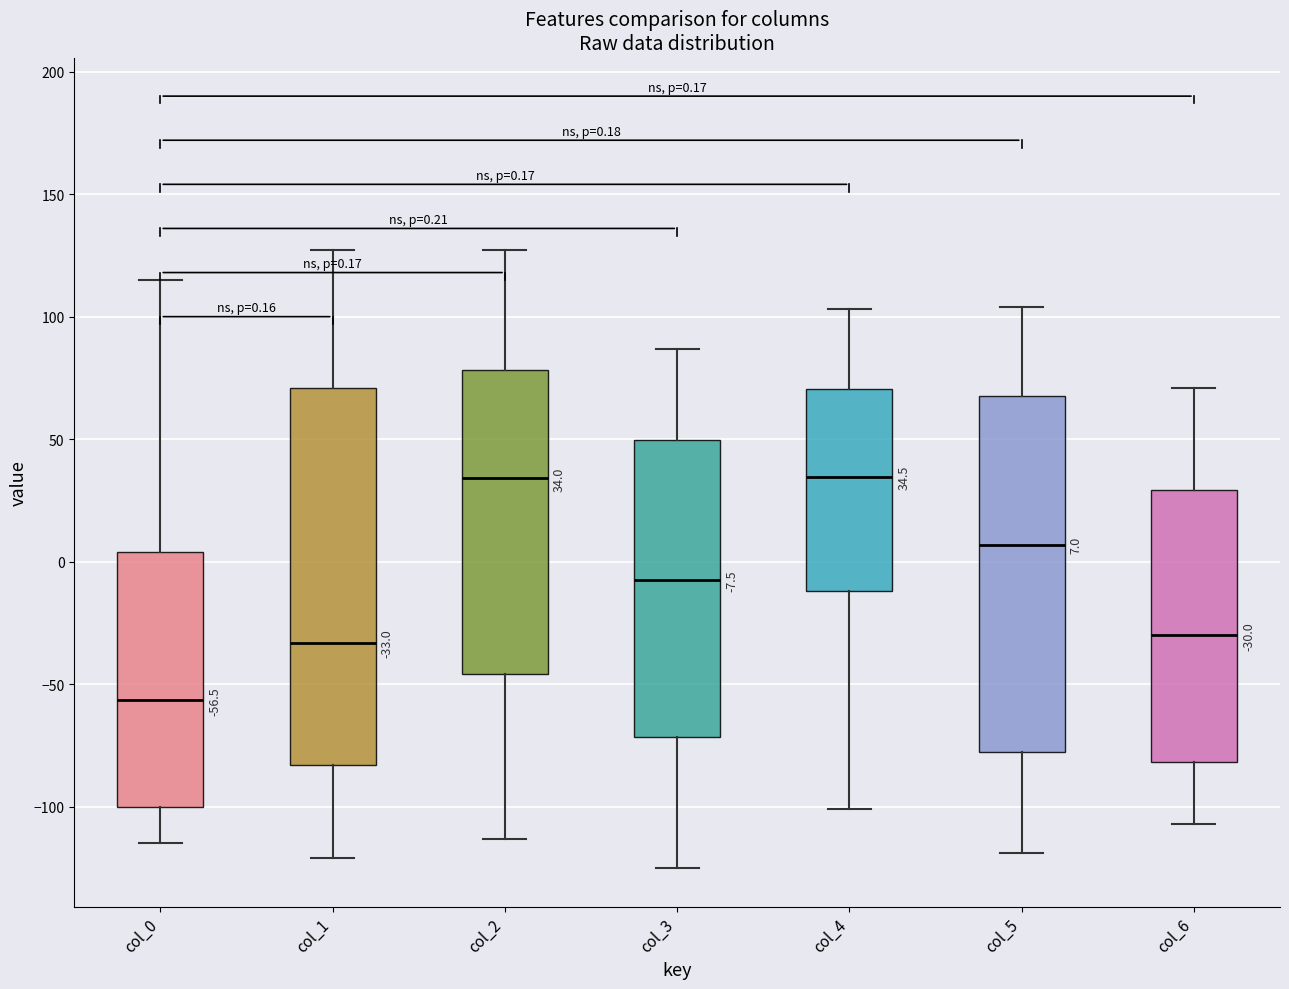

Which box is the tallest, from its lower edge to its upper edge?

col_1